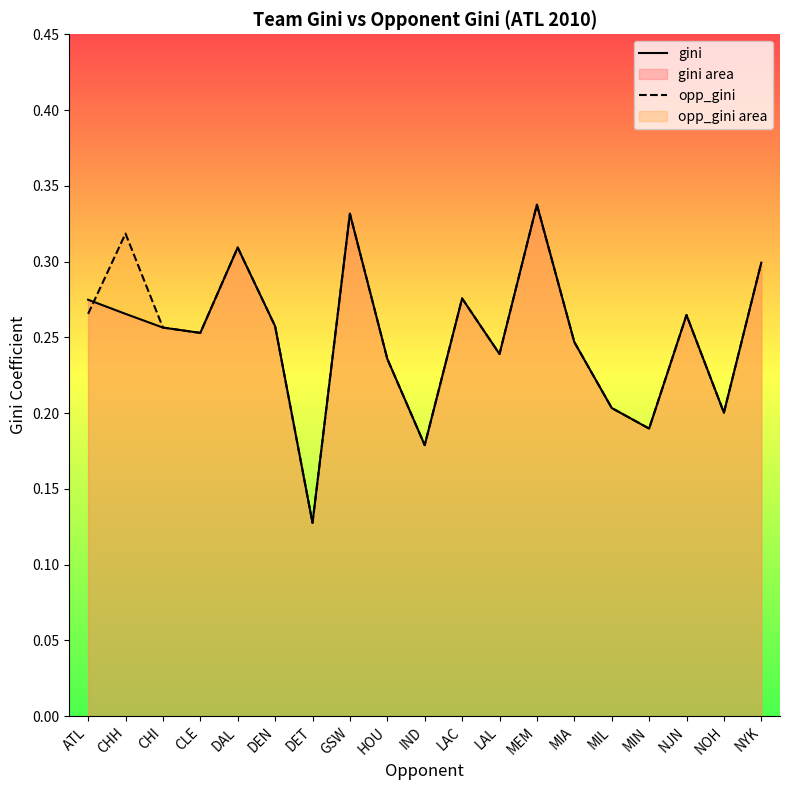

What is the label of the 12th point from the left?

LAL